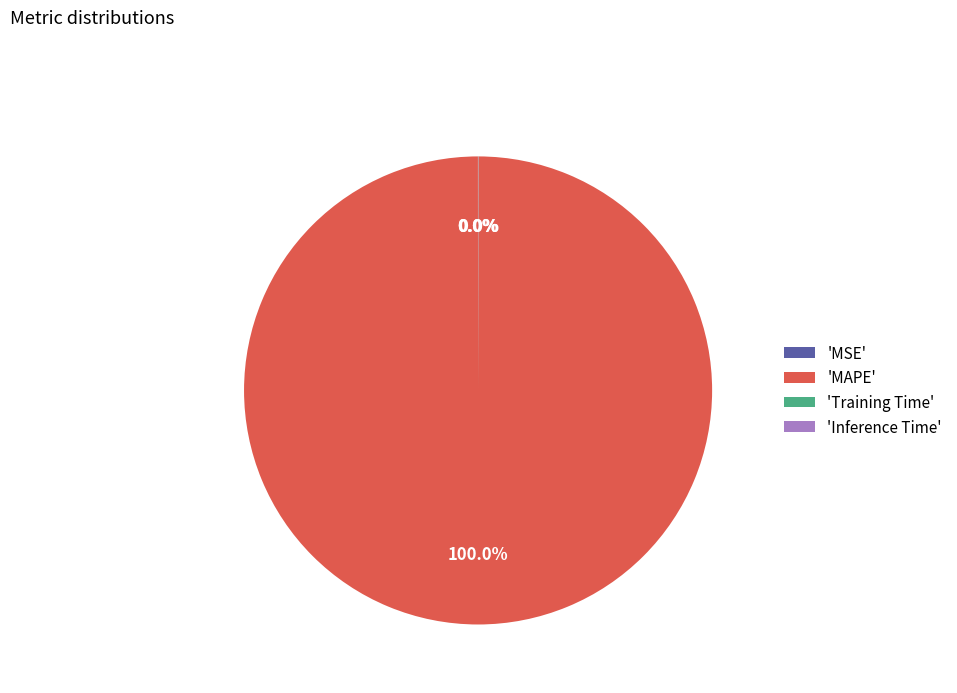

What is the largest slice in the pie chart?

'MAPE'